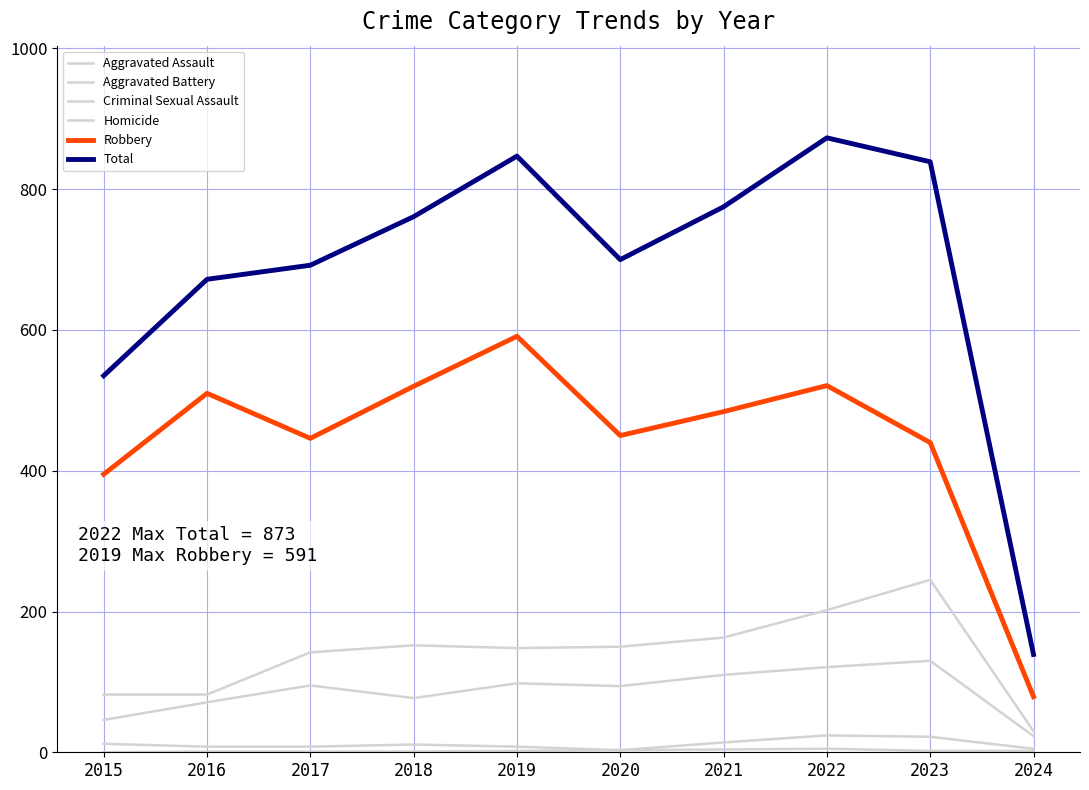

The value of Aggravated Assault at 2022 is 70. True or false?

False